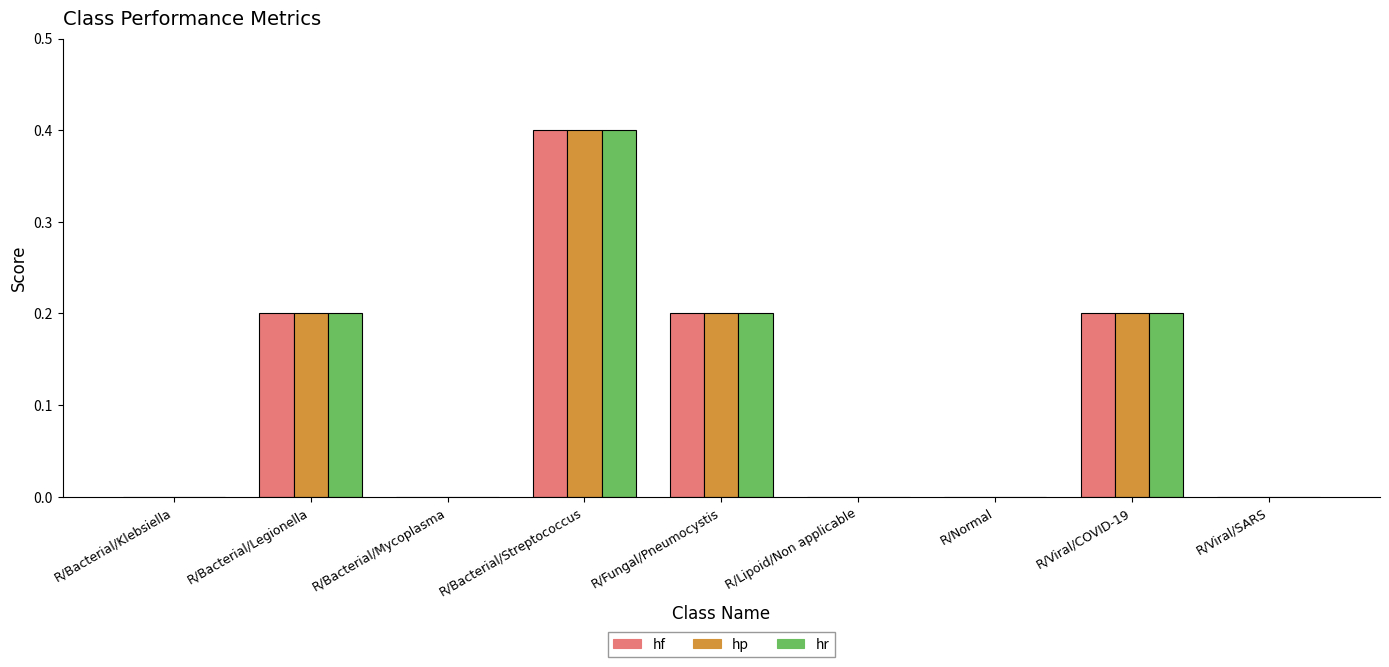

Reading right to left, transcribe all the data shown in this chart.

hf: 0.0	0.2	0.0	0.0	0.2	0.4	0.0	0.2	0.0
hp: 0.0	0.2	0.0	0.0	0.2	0.4	0.0	0.2	0.0
hr: 0.0	0.2	0.0	0.0	0.2	0.4	0.0	0.2	0.0